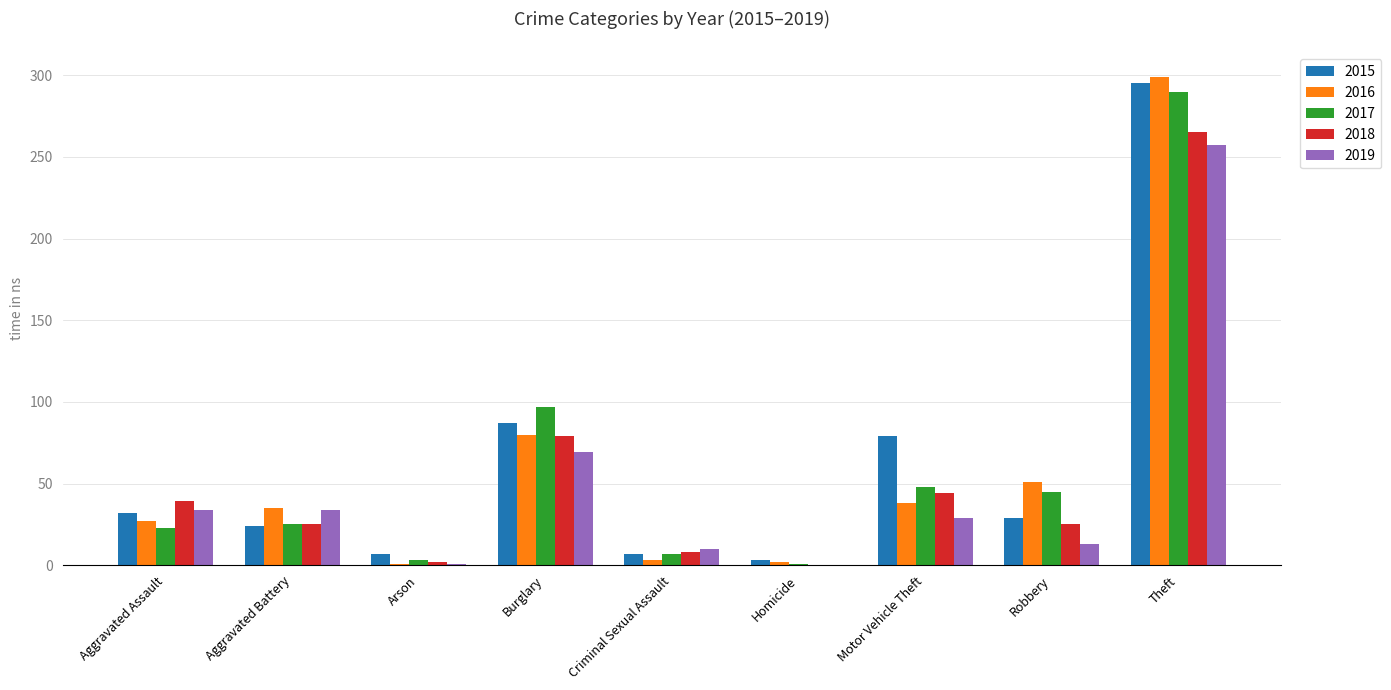

Read the 2015 value at Theft.

295